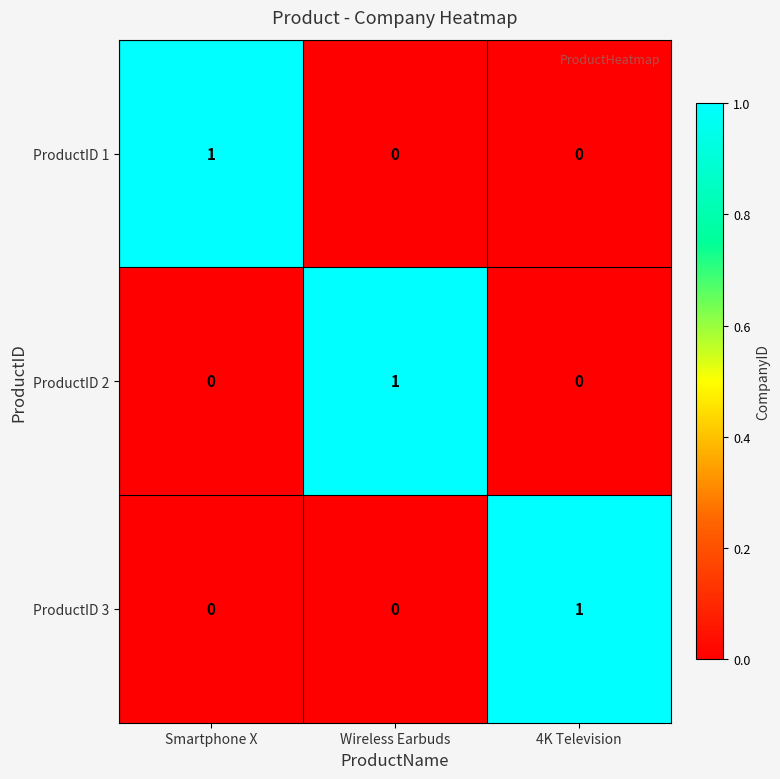

Which category has the highest value in the ProductID 1 series?

Smartphone X